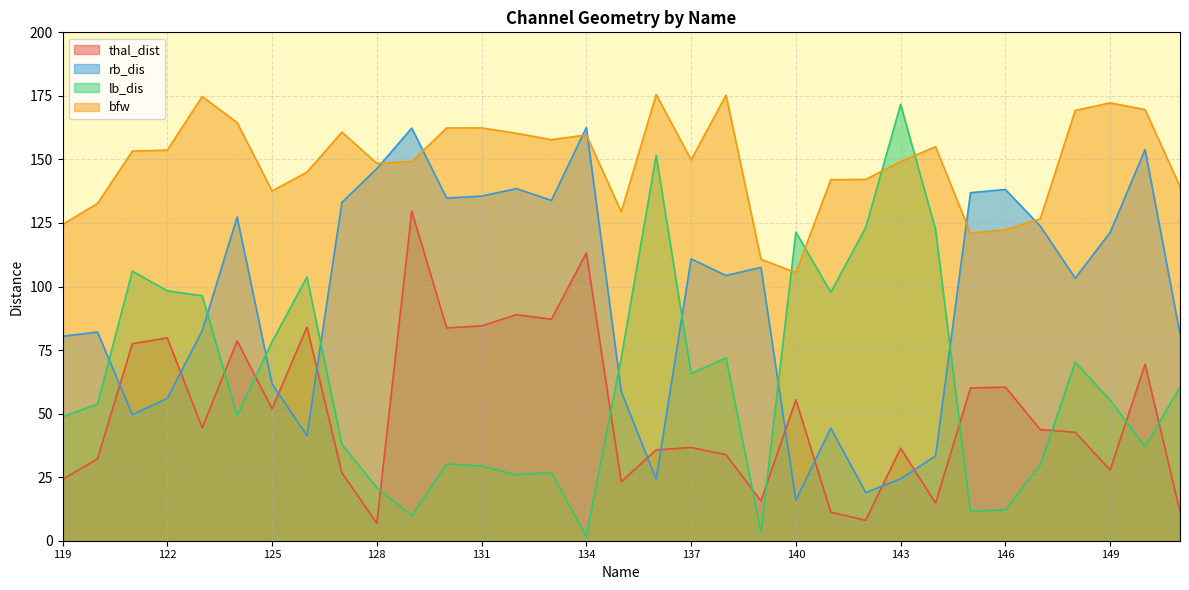

What is the spread (max minus min) of values at 146?

126.0